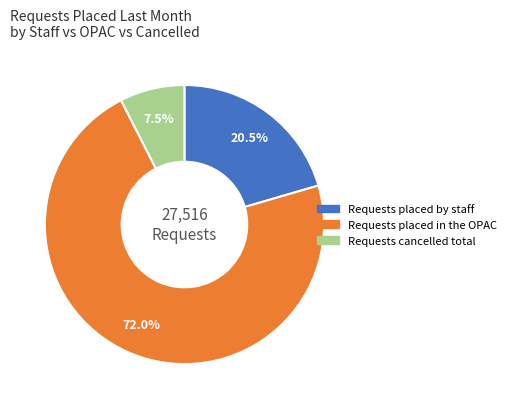

Does any single category account for the majority?

Yes